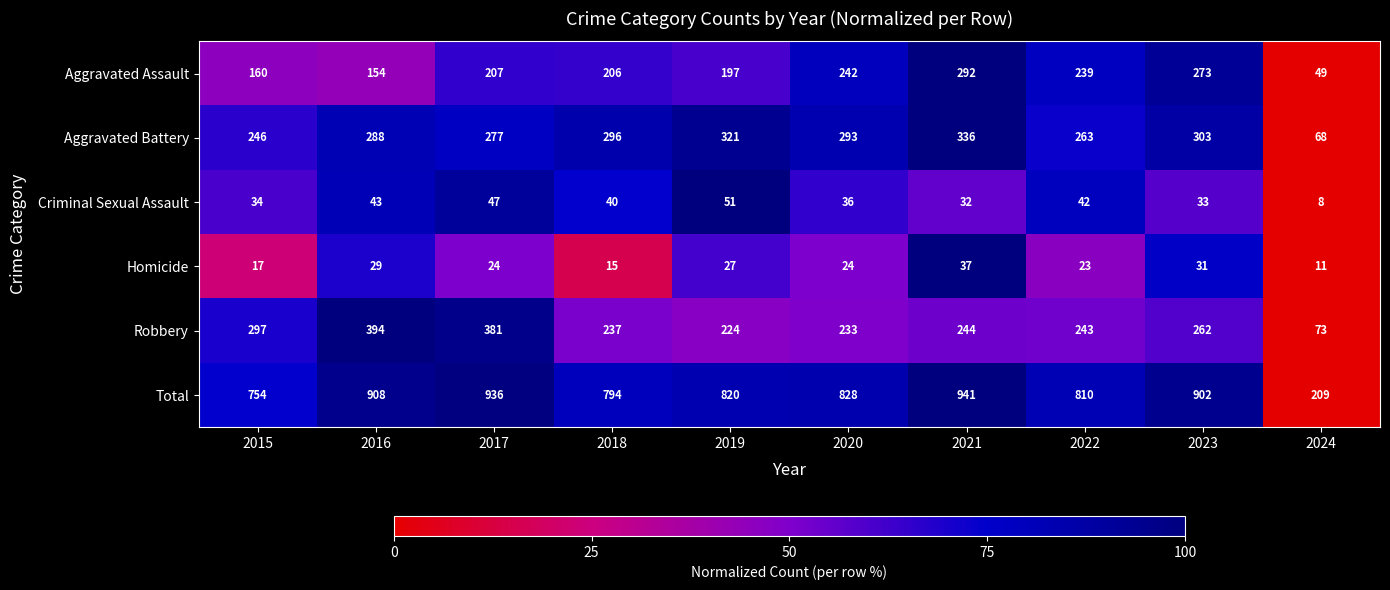

How many series are shown in this chart?

6